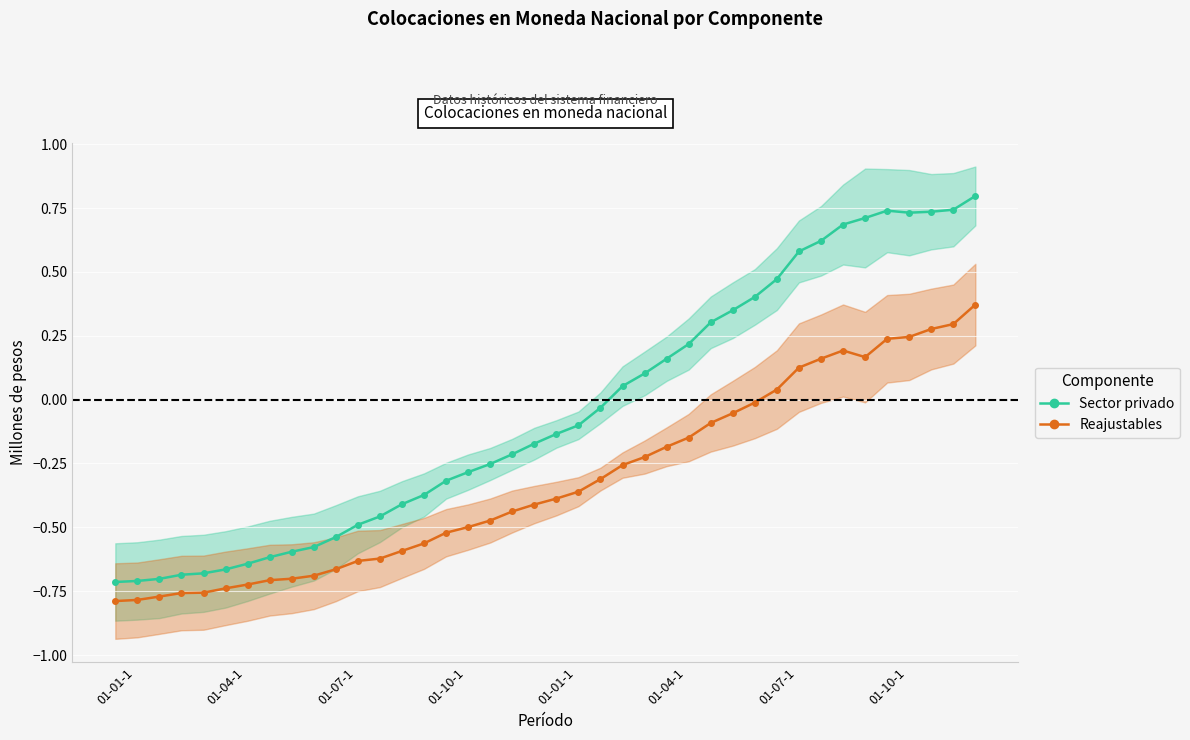

What is the sum of all Indirect values?

-12.8